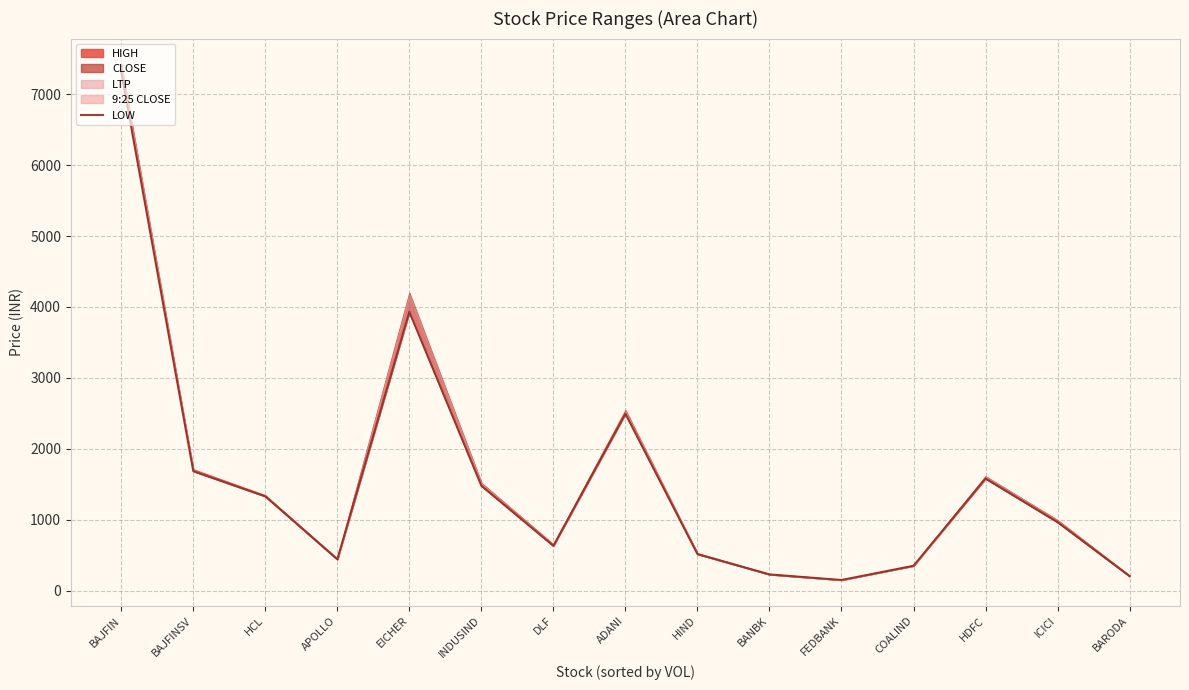

Where is the first local minimum?

APOLLO